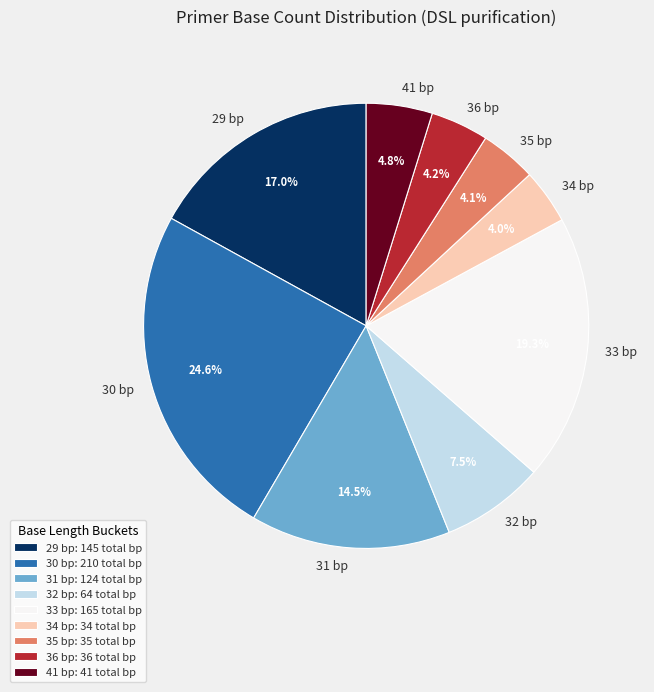

Between 31 bp and 41 bp, which is larger?

31 bp